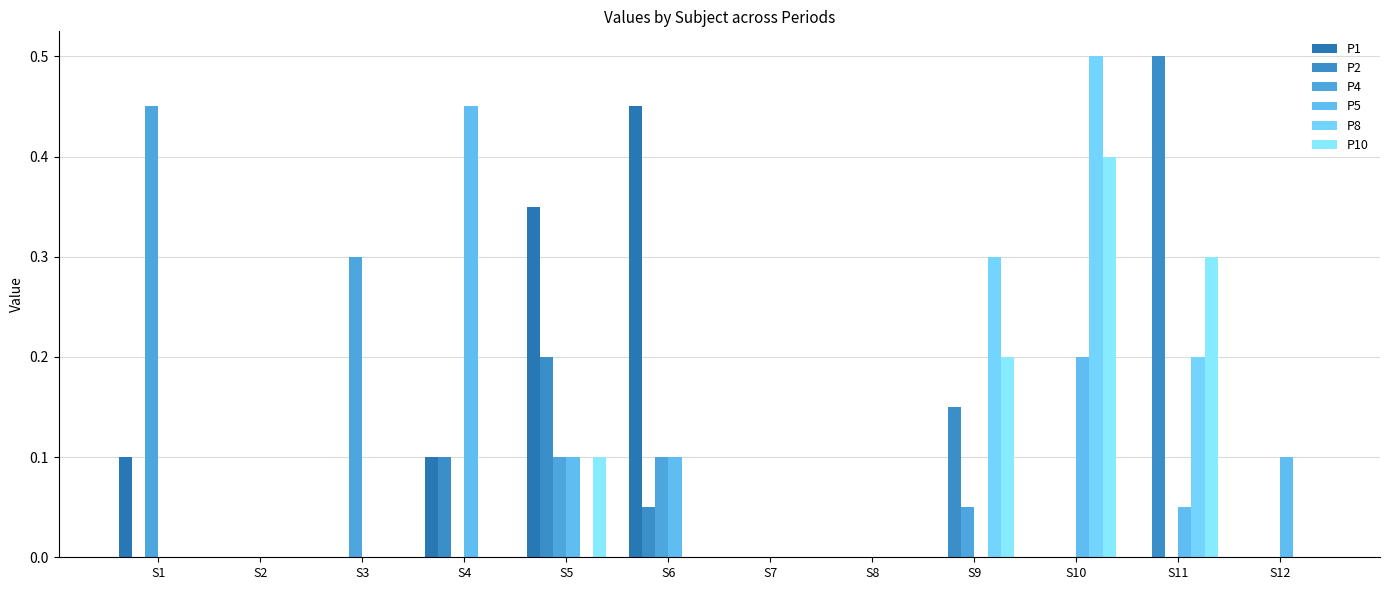

How many data points does each series have?

12